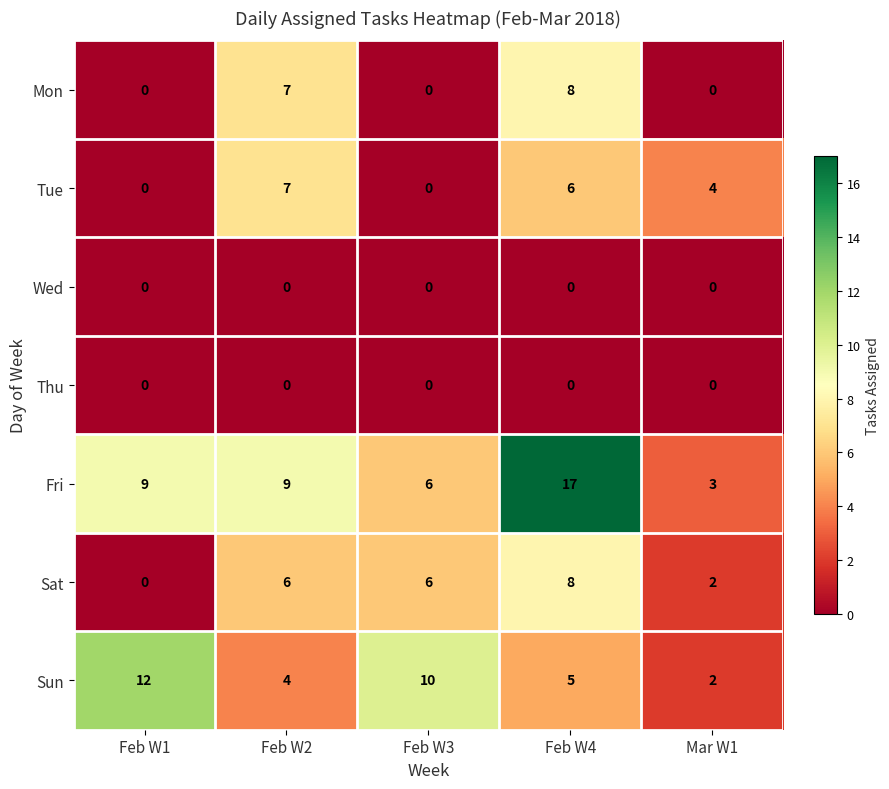

Count the Mon values in the range 0 to 7.

4